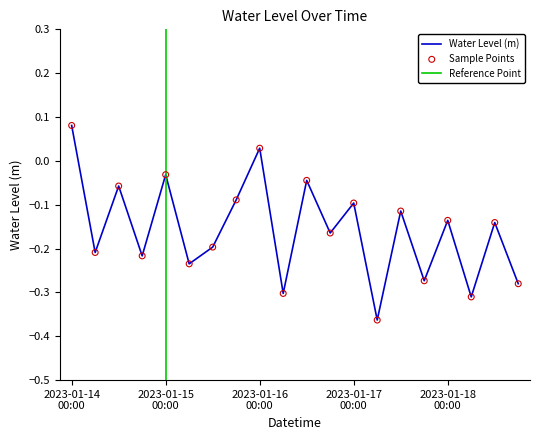

Which has a higher value, 2023-01-14 12:00 or 2023-01-18 12:00?

2023-01-14 12:00